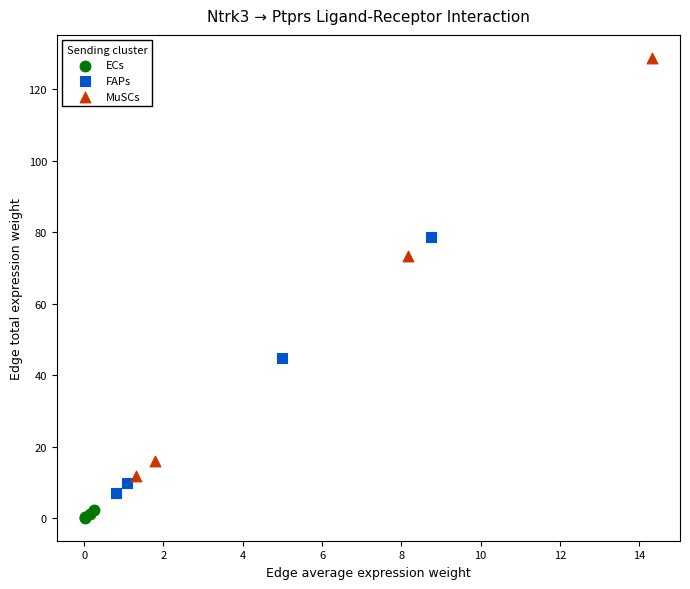

Which series contains the highest Y value?

MuSCs